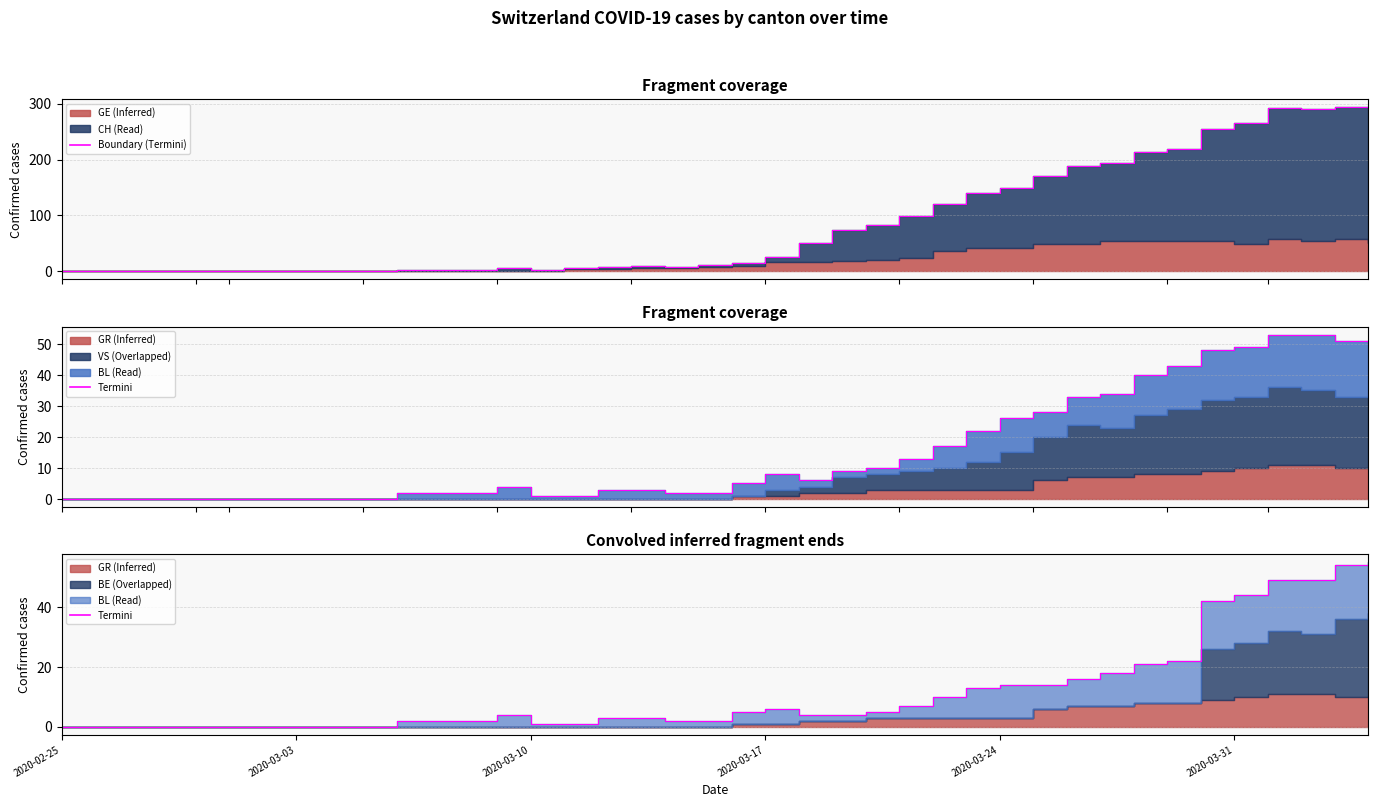

Does the chart display data point markers on the line(s)?

No